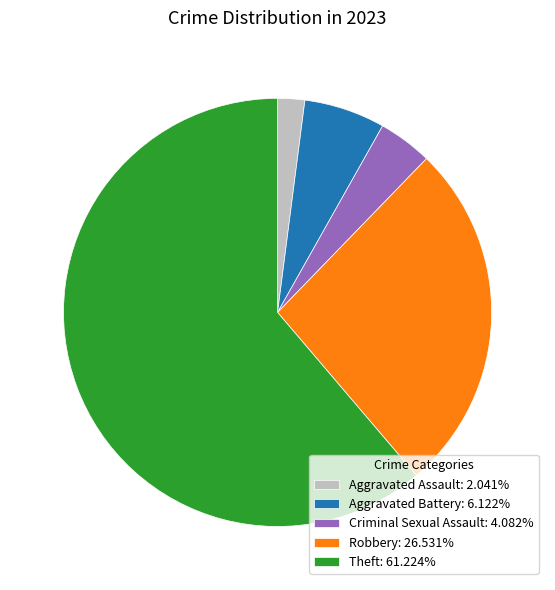

Is Theft the majority of the pie?

Yes